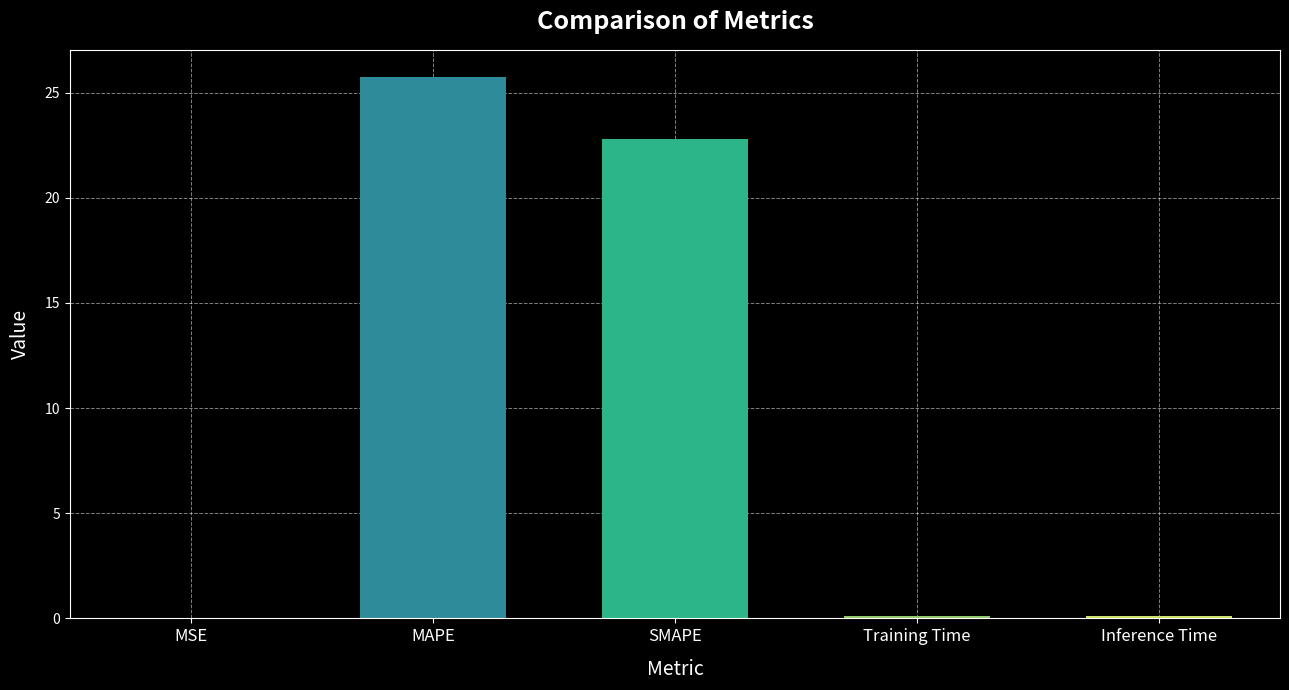

What is the average value?

9.7